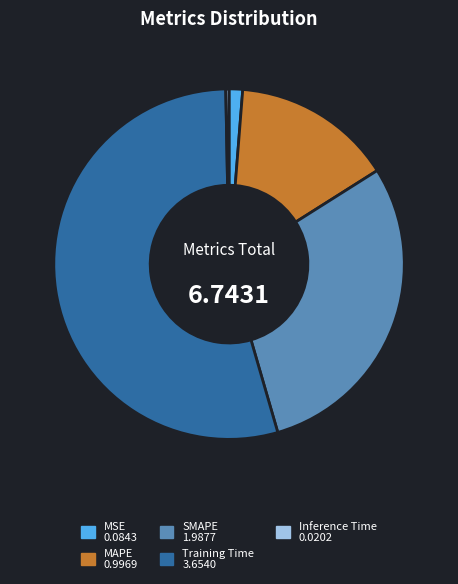

Does any single category account for the majority?

Yes